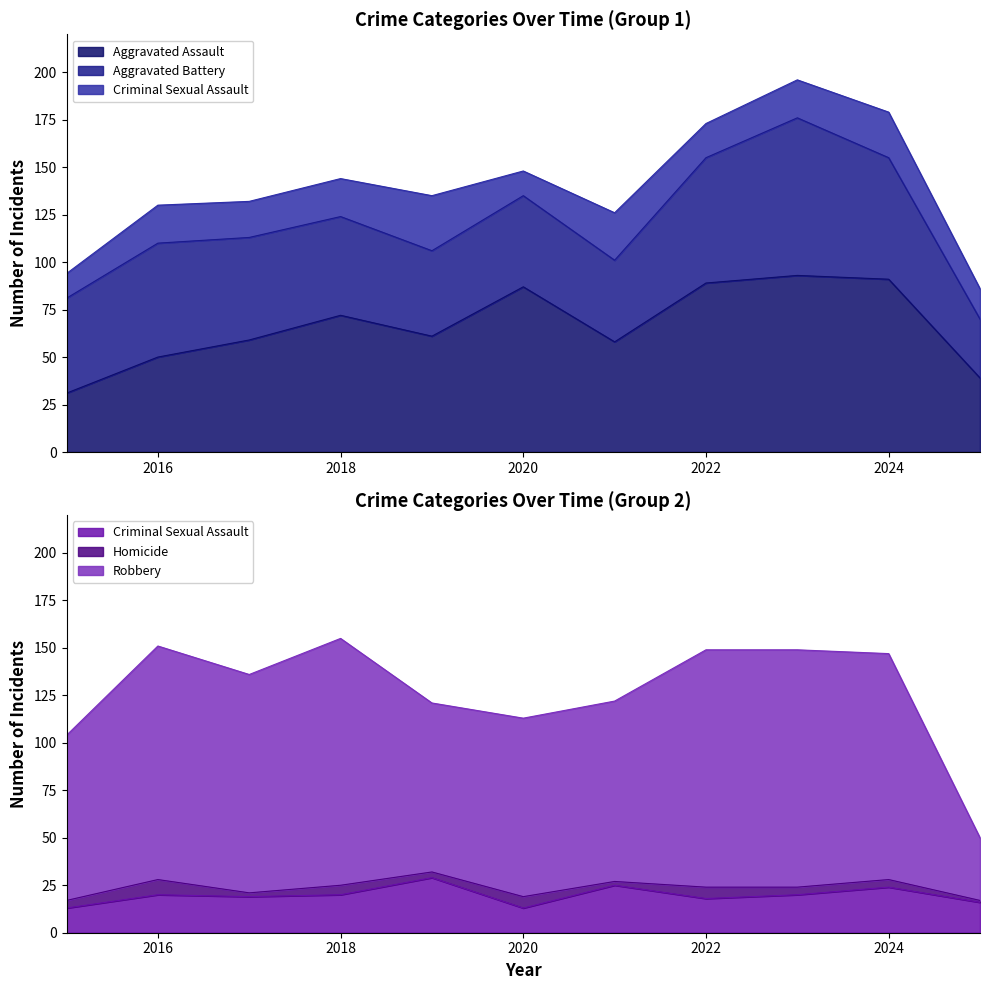

What is the difference between the maximum and minimum values in the Robbery series?

105